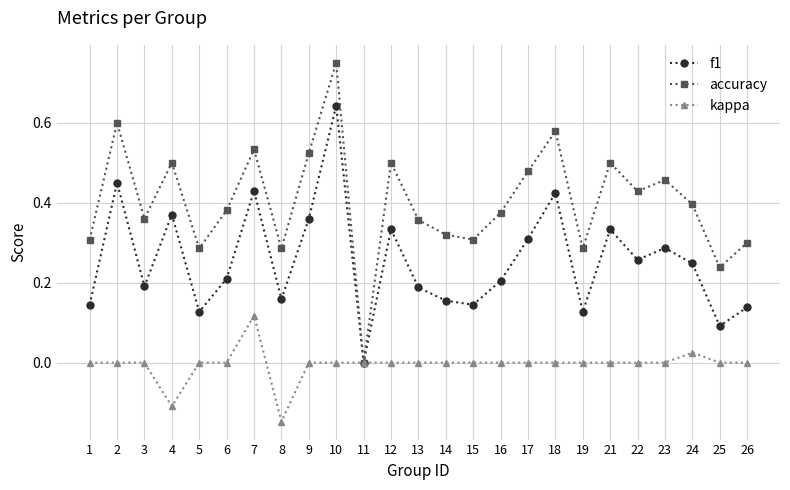

Is it true that accuracy equals 0.6 at 18?

True